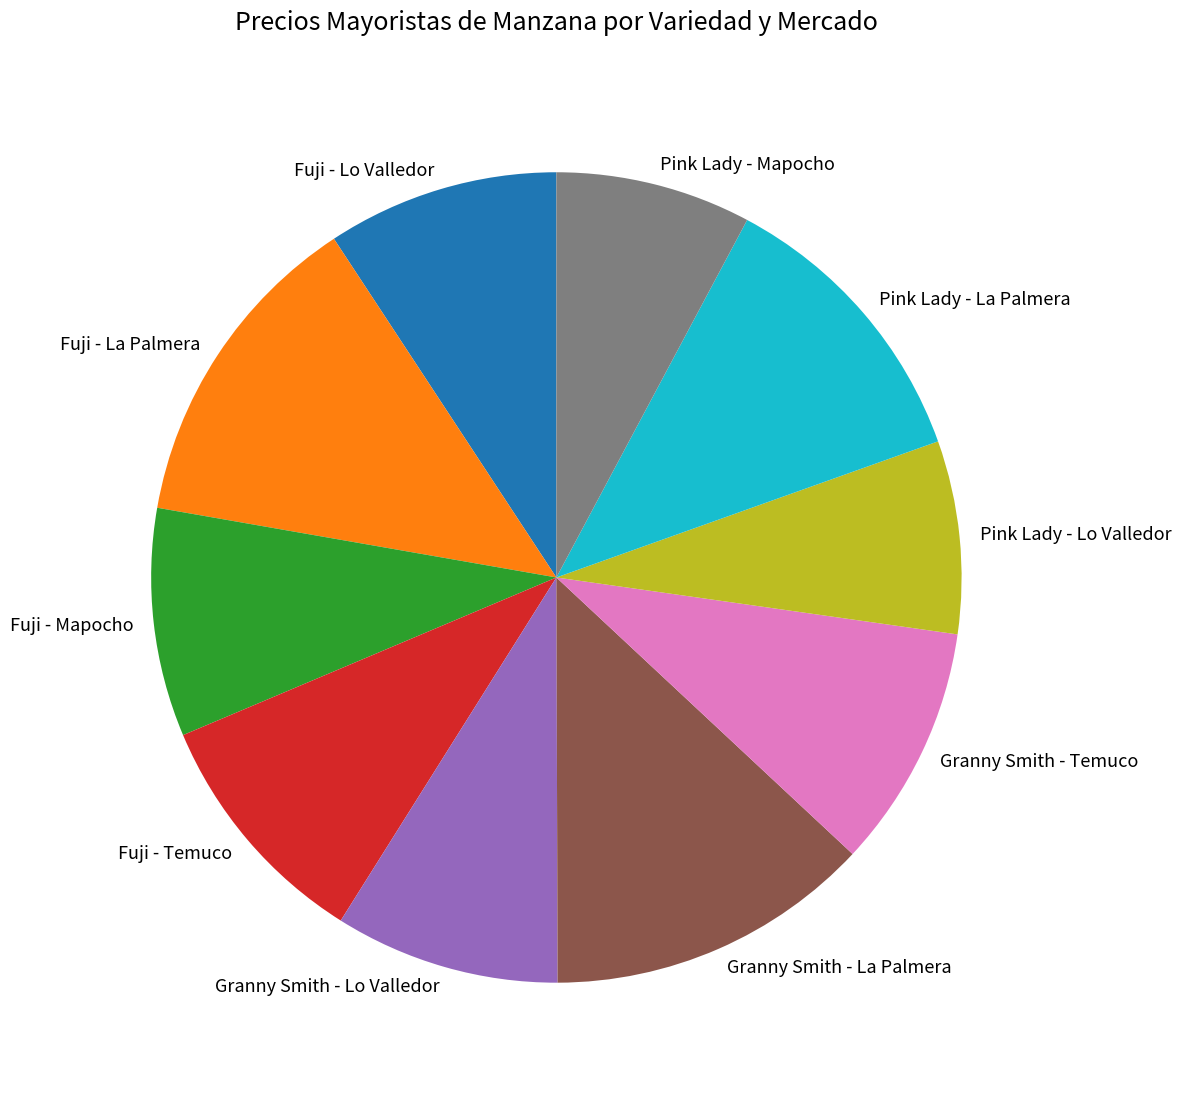

True or false: Pink Lady - Lo Valledor accounts for 16% of the total.

False